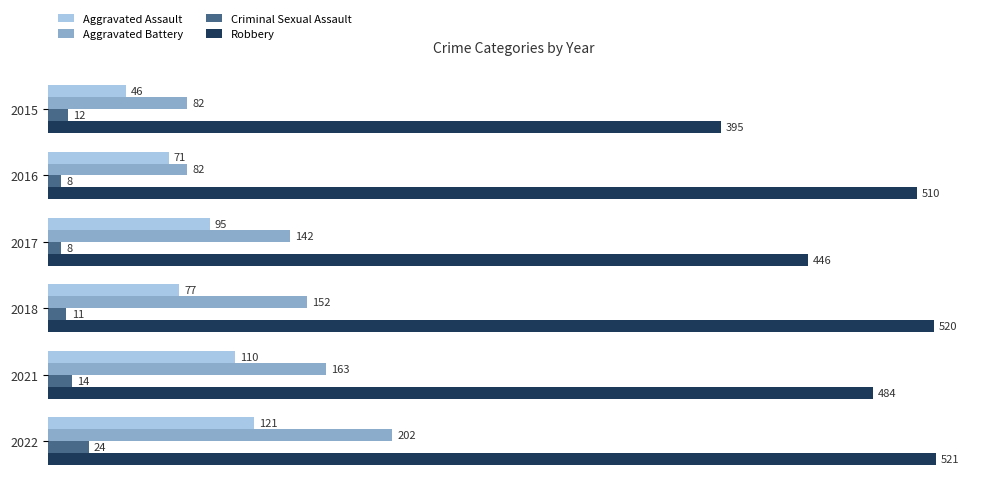

What is the sum of all Robbery values?

2876